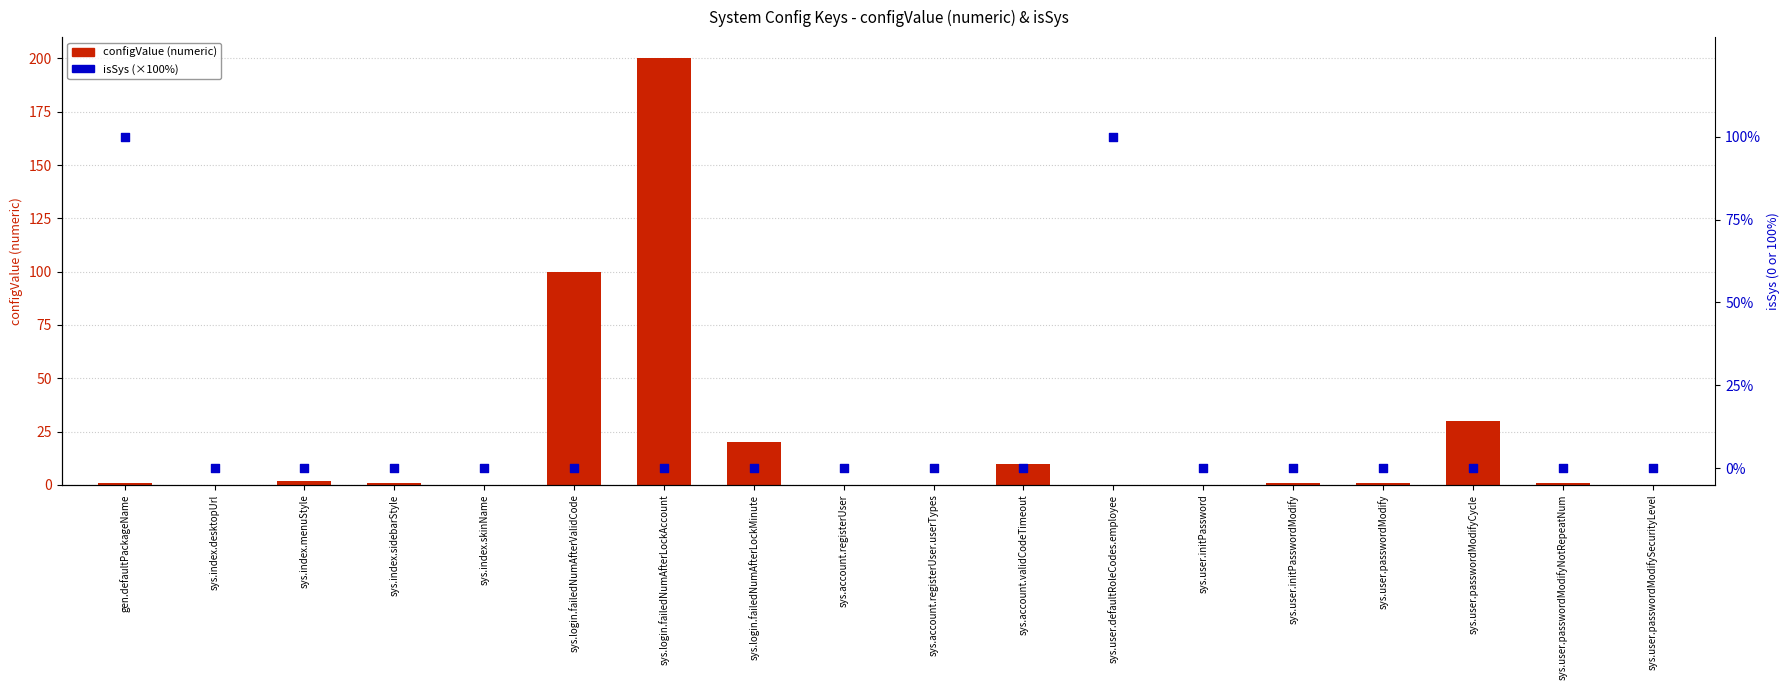

Which series has the largest Y range (max minus min)?

configValue (numeric)